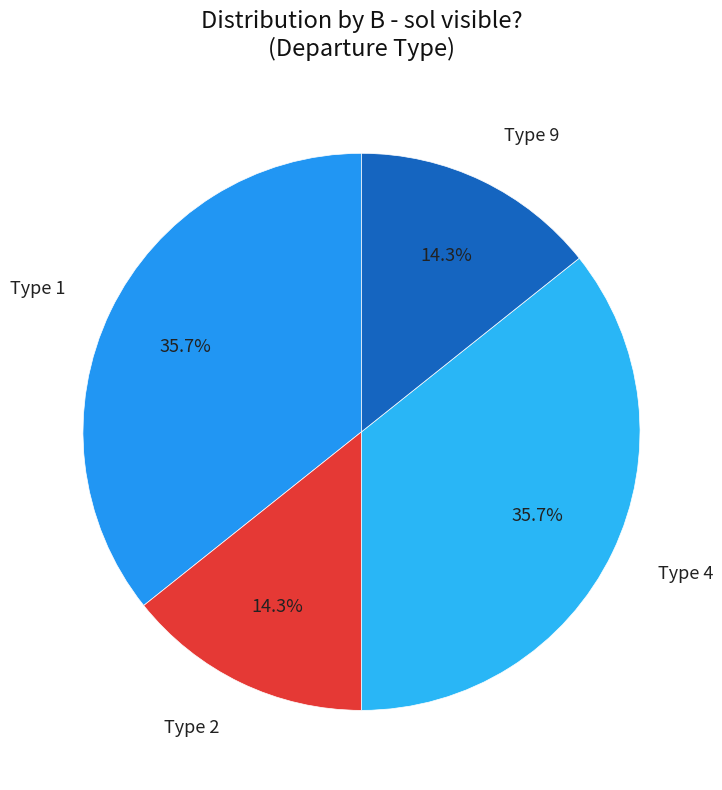

How many slices are in this pie chart?

4